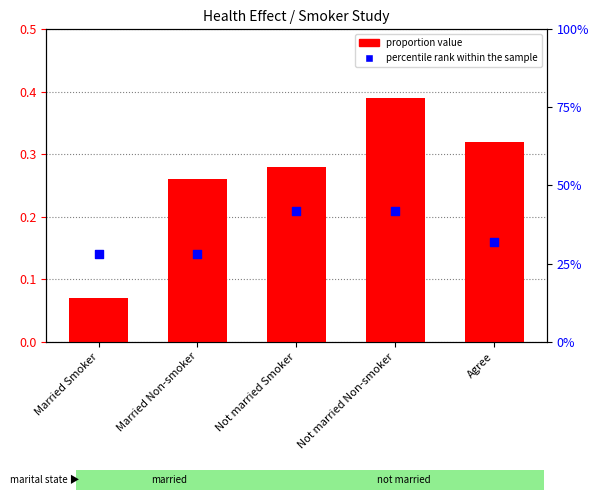

What are all the series names shown in the legend?

proportion value, percentile rank within the sample